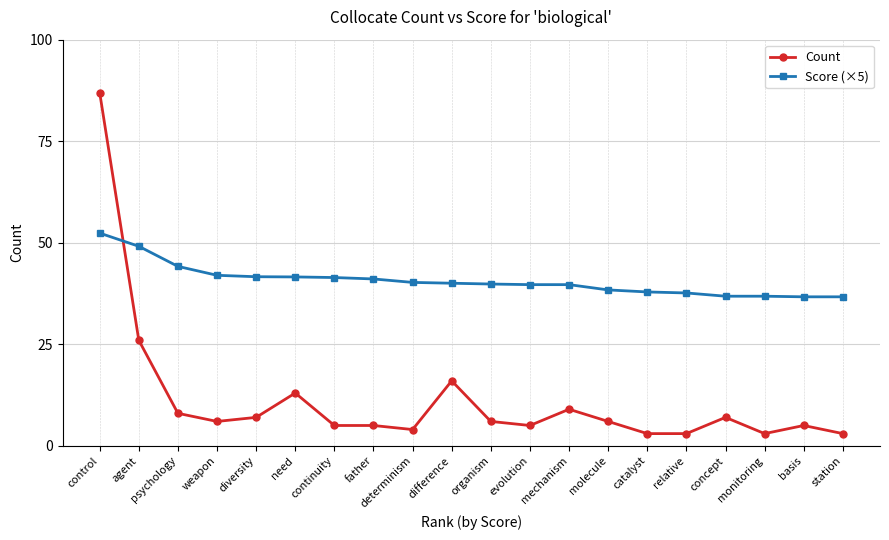

What are all the series names shown in the legend?

Count, Score (×5)